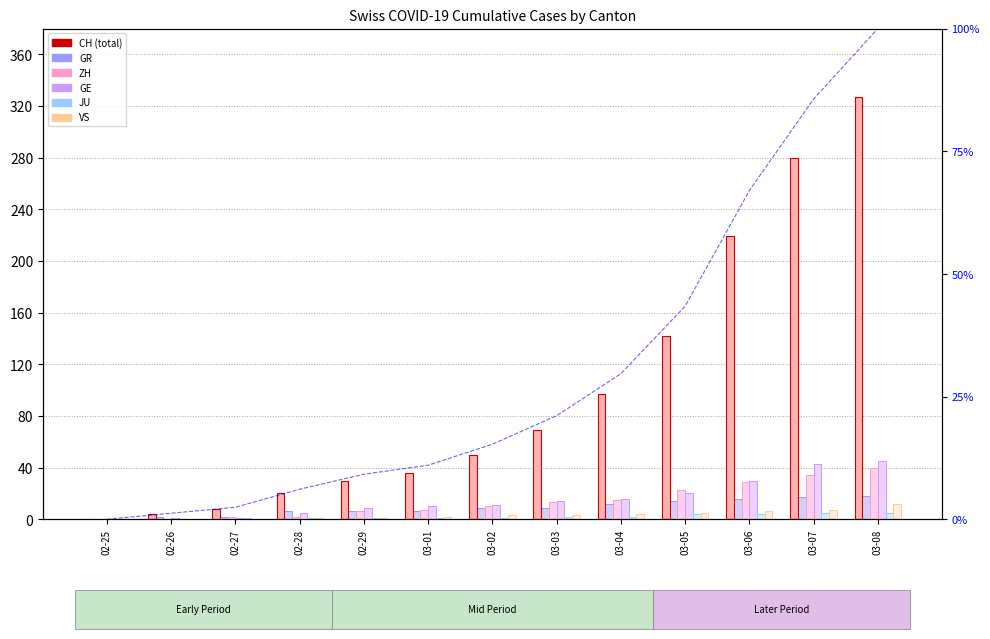

What is the difference between the second highest and second lowest values in the GE series?

42